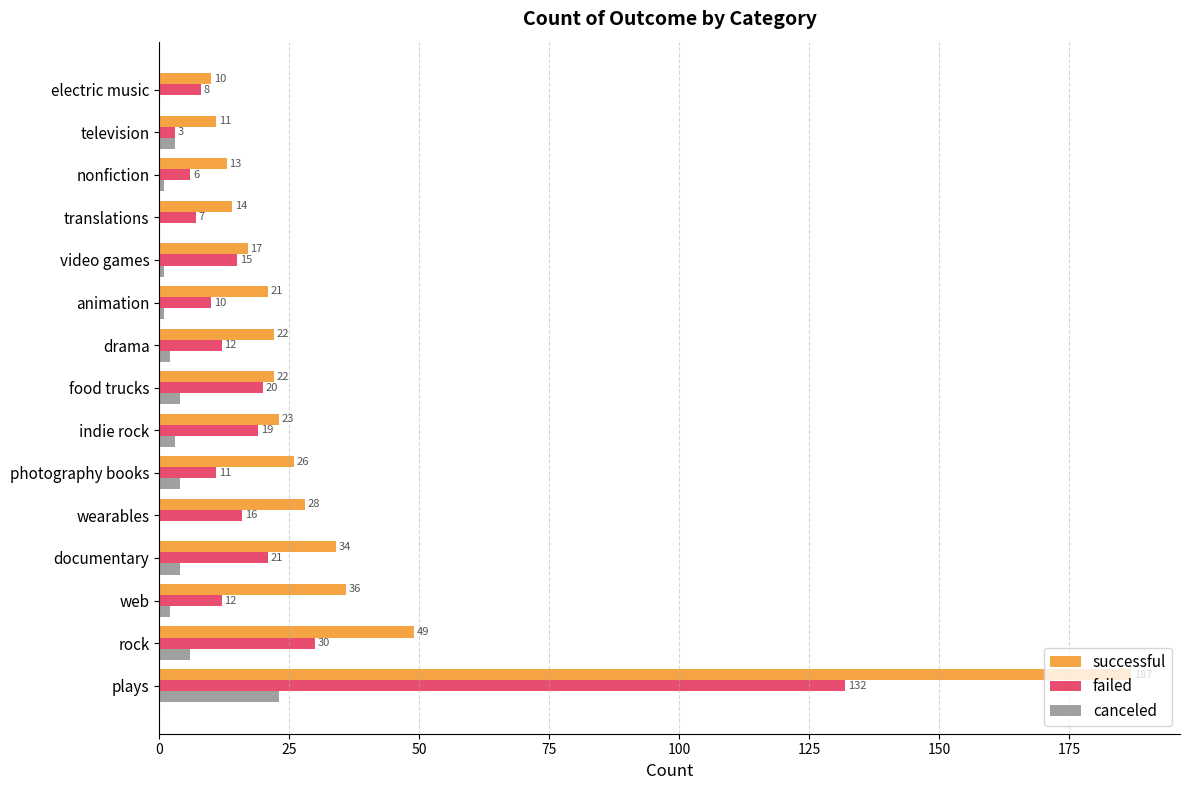

Where is successful nearest to the value 98?

rock